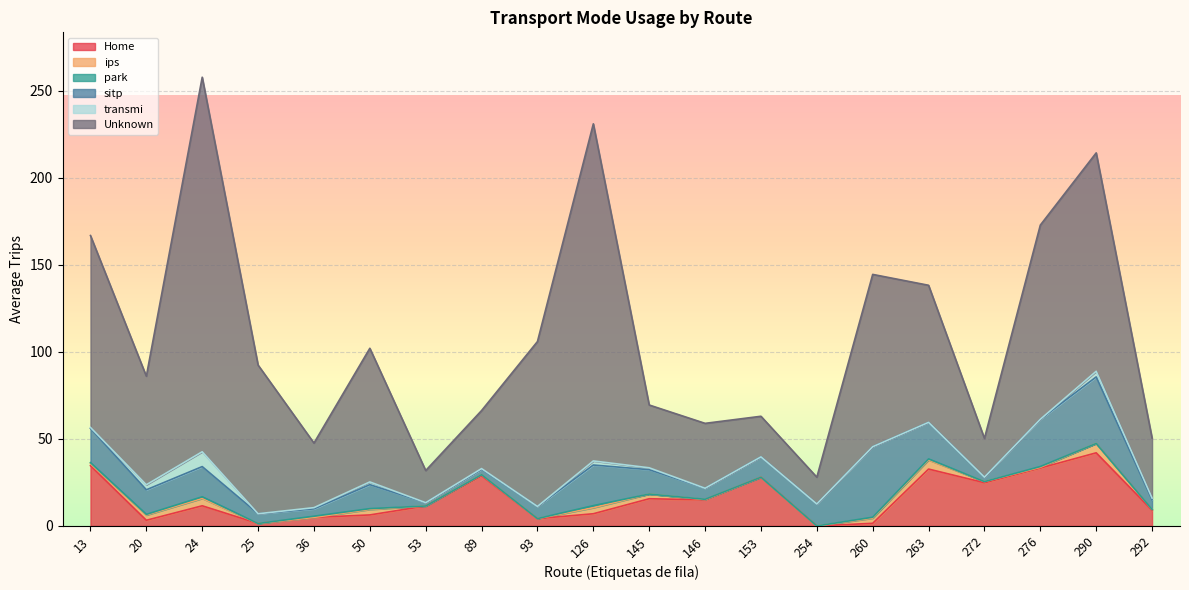

Count the number of categories in the chart.

20